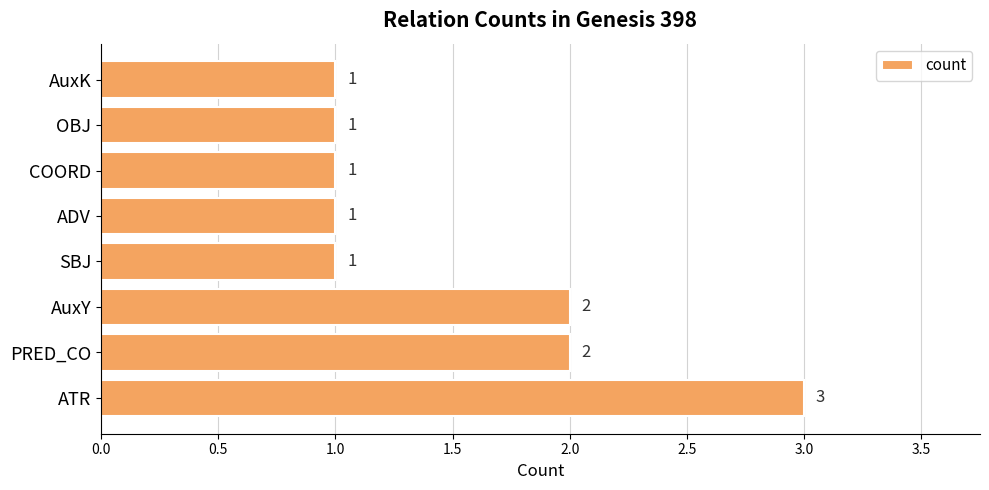

How many data points are above 1?

3